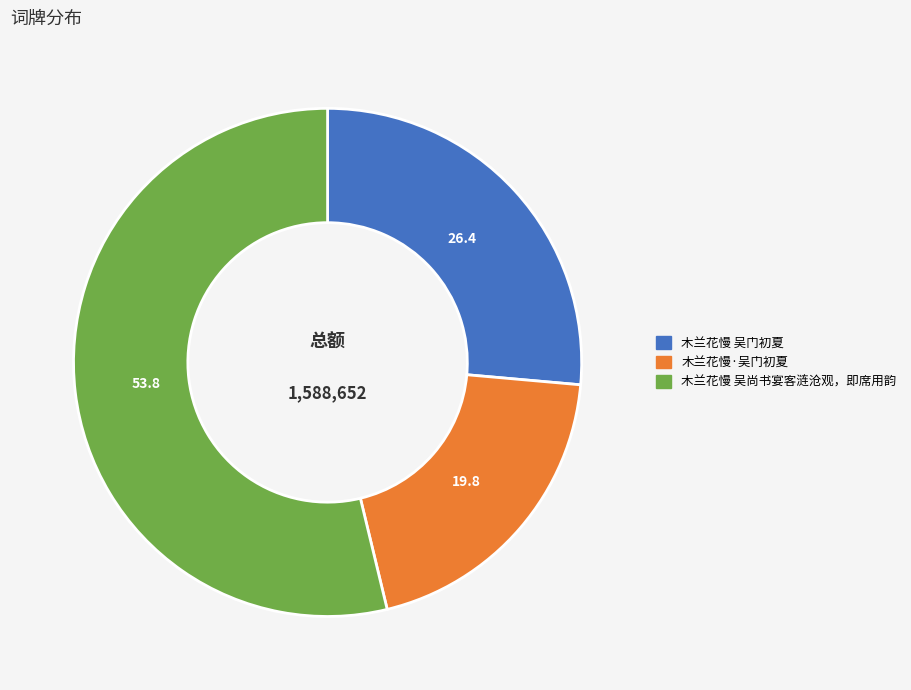

Which slice represents more than half of the pie?

木兰花慢 吴尚书宴客涟沧观，即席用韵